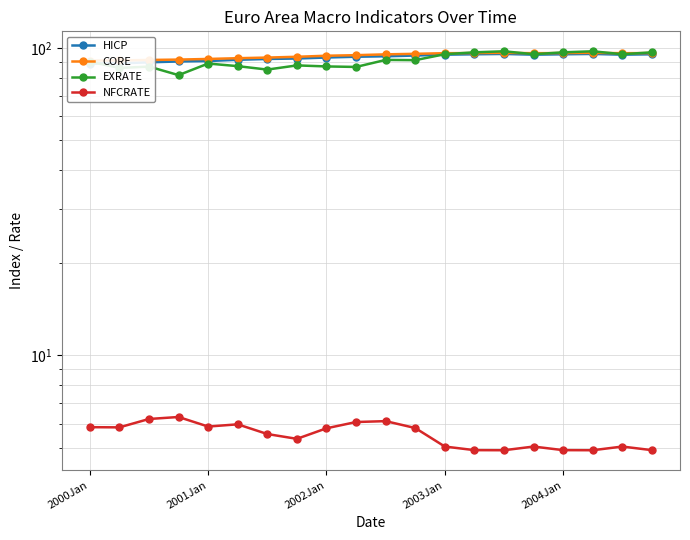

Is it true that NFCRATE equals 5.8 at 2001Jan?

True